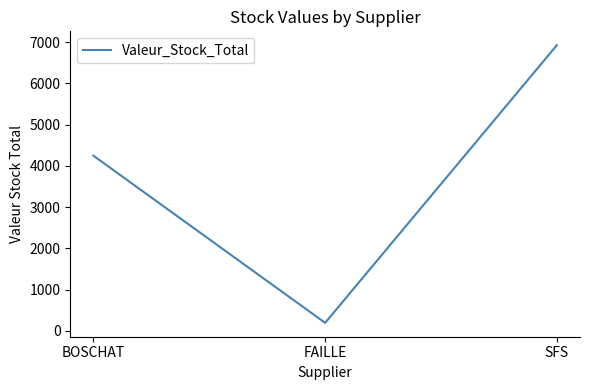

What is the sum of the values at SFS and BOSCHAT?

11168.6